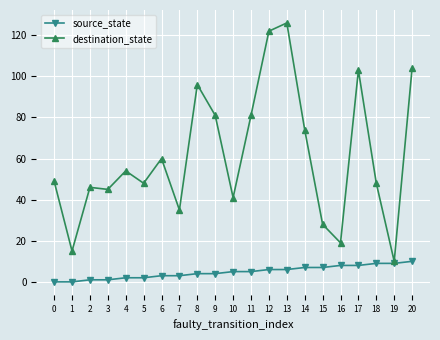

How many values in the destination_state series are below 49?

10